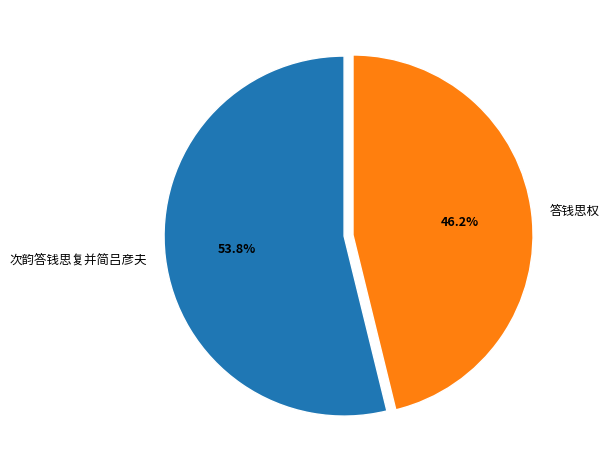

To the nearest percent, what is the combined percentage of 答钱思权 and 次韵答钱思复并简吕彦夫?

100%